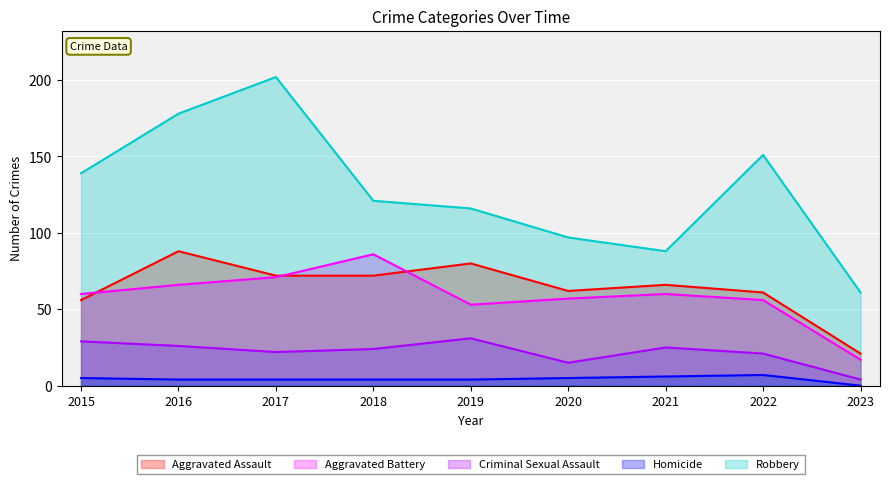

List the series in order of their peak value, lowest first.

Homicide, Criminal Sexual Assault, Aggravated Battery, Aggravated Assault, Robbery